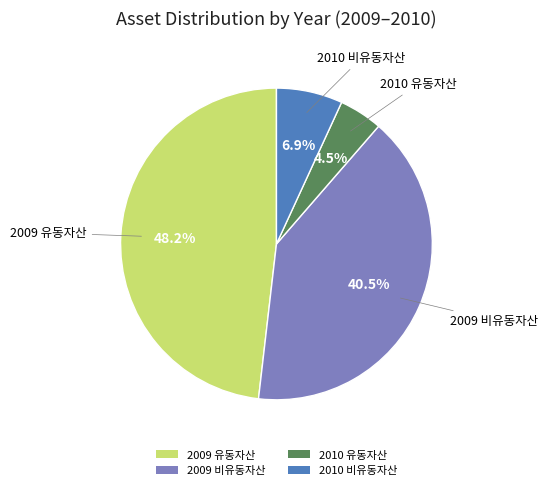

Does 2009 비유동자산 account for over 50% of the chart?

No